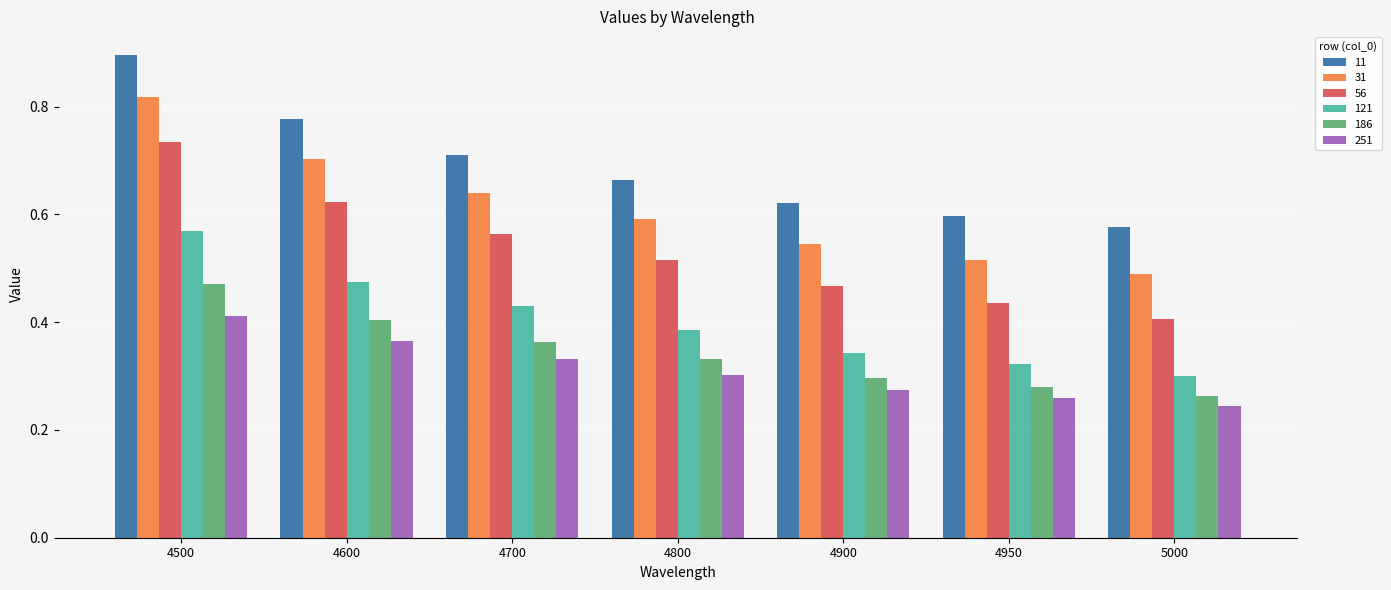

What is the greatest value displayed?

0.9